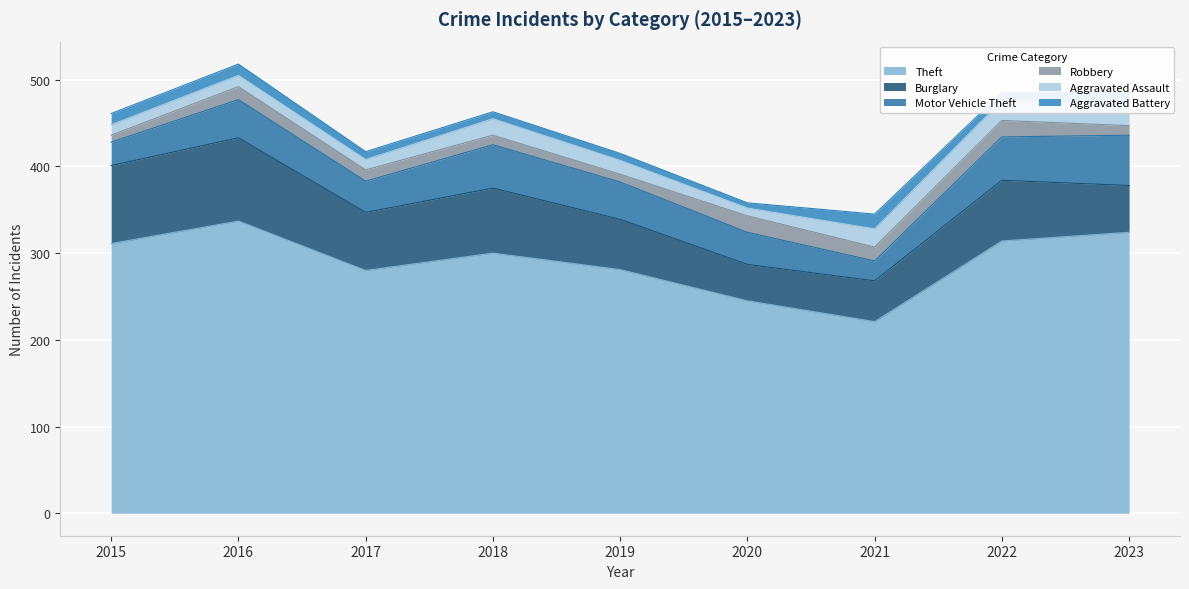

What is the average value of the Theft series?

290